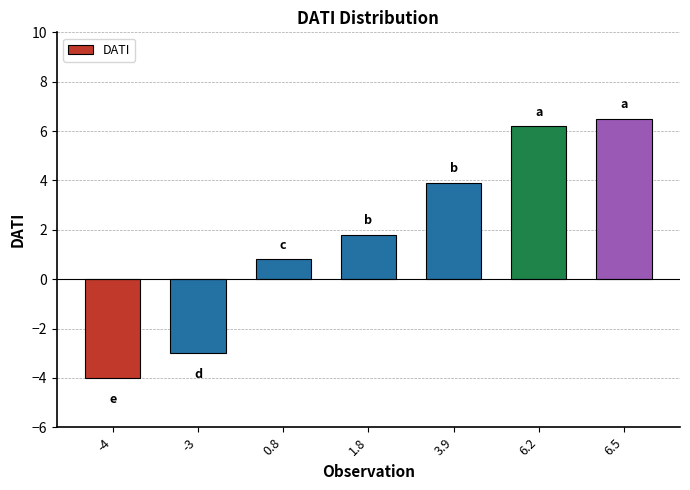

Reading left to right, list all the values displayed in this chart.

-4.0	-3.0	0.8	1.8	3.9	6.2	6.5